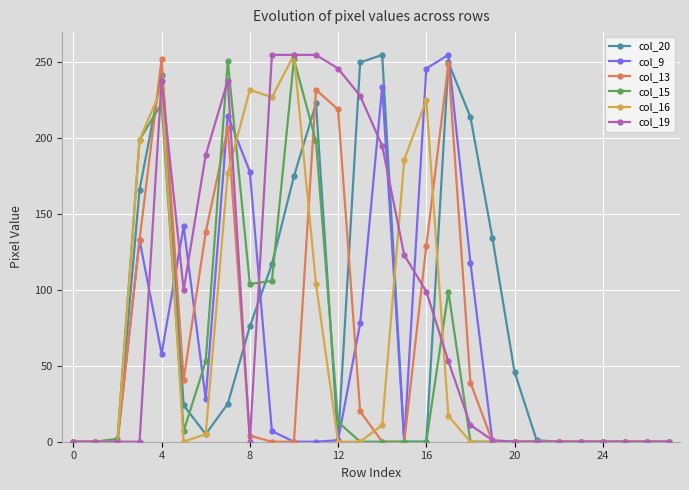

How many lines are shown in the chart?

6